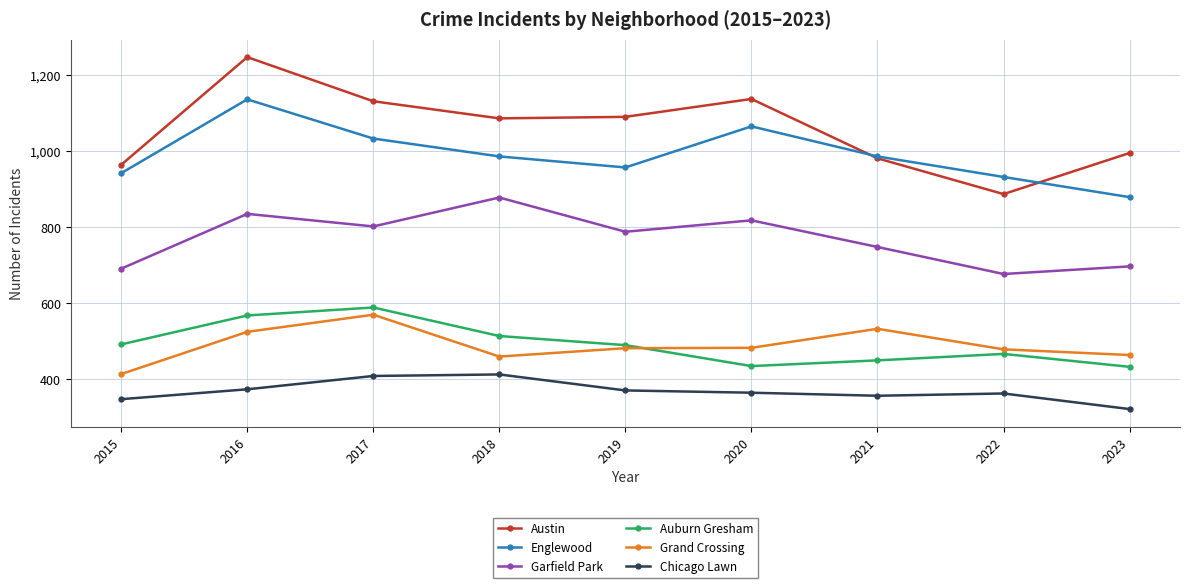

At 2020, list the series in order from smallest to largest.

Chicago Lawn, Auburn Gresham, Grand Crossing, Garfield Park, Englewood, Austin